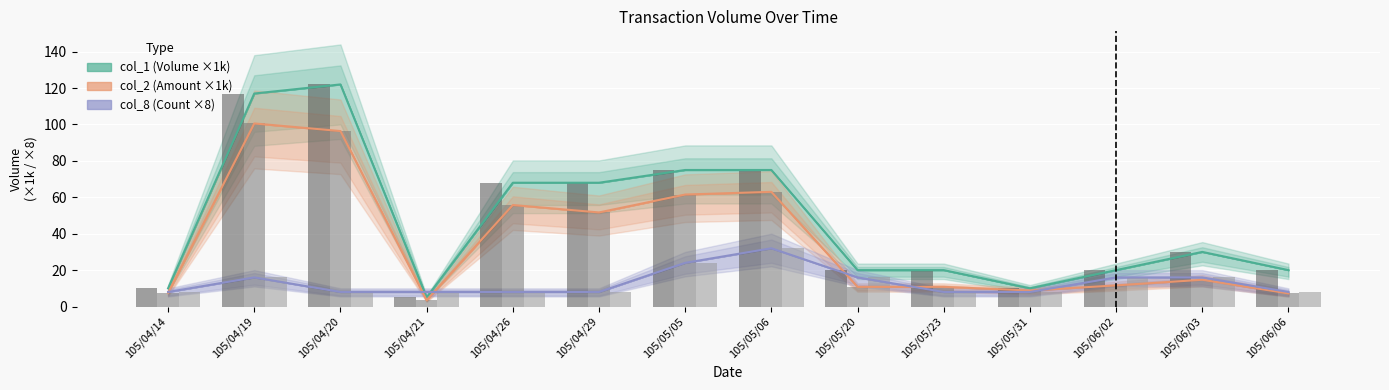

At which category does the chart reach its minimum across all series?

105/04/21